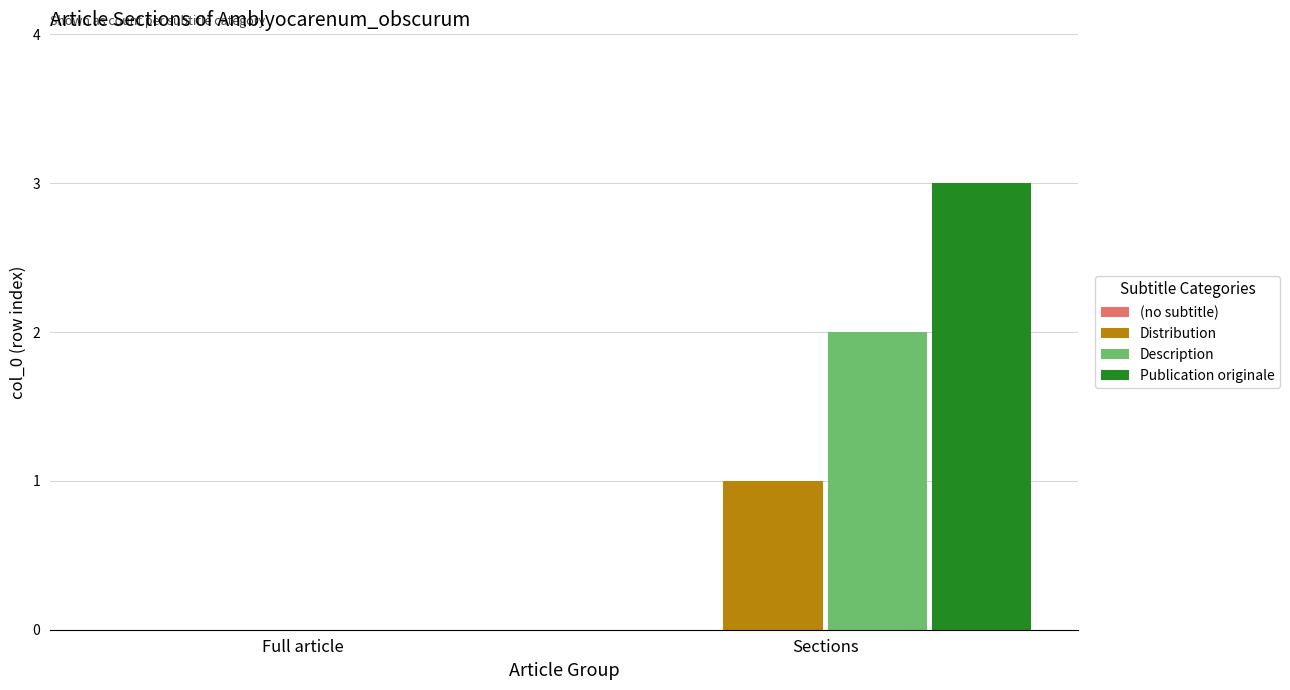

Is the value of Distribution at Sections greater than the value of Description at Sections?

No